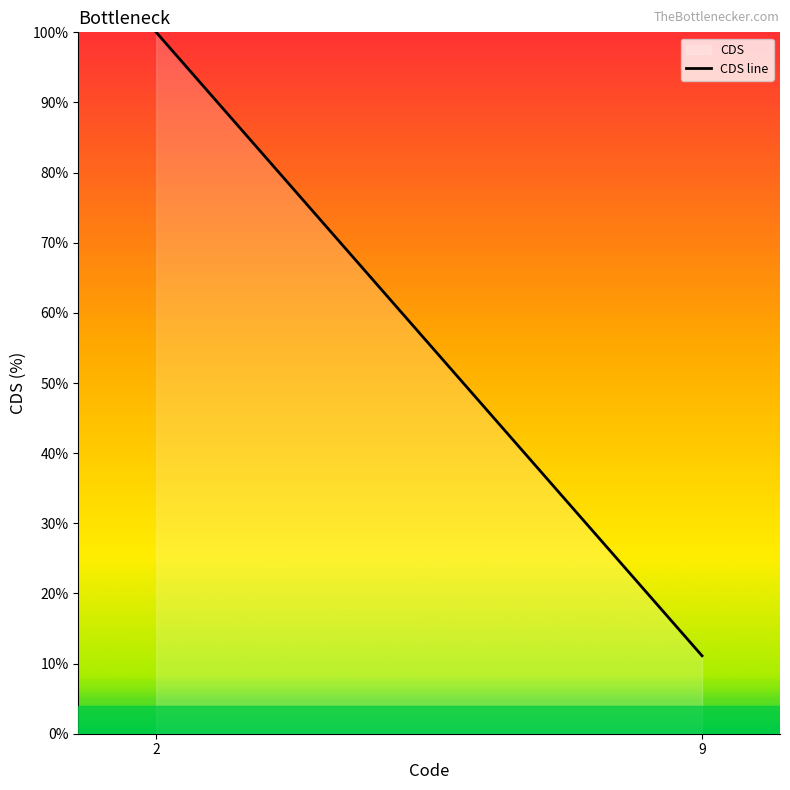

Approximately how many times larger is the value at 2 compared to 9?

9.0